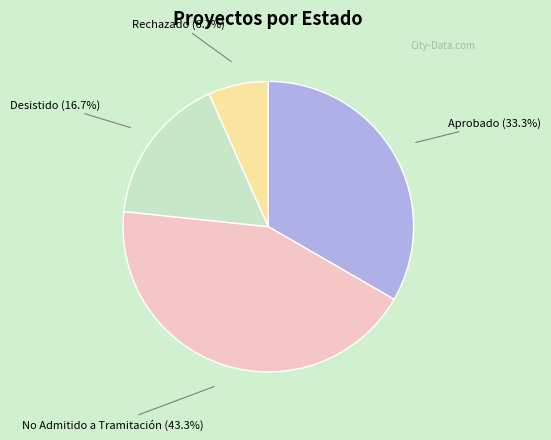

Does any single category account for the majority?

No